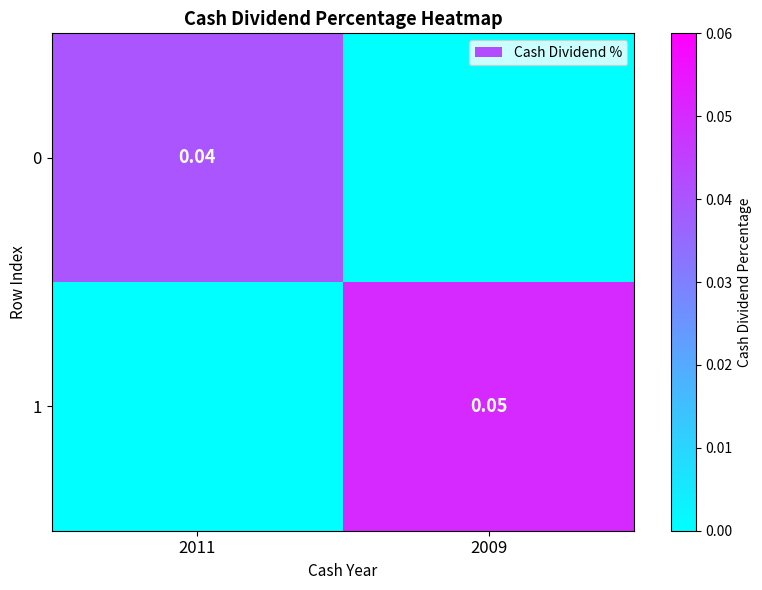

Rank the series at 2011 from highest to lowest value.

0, 1